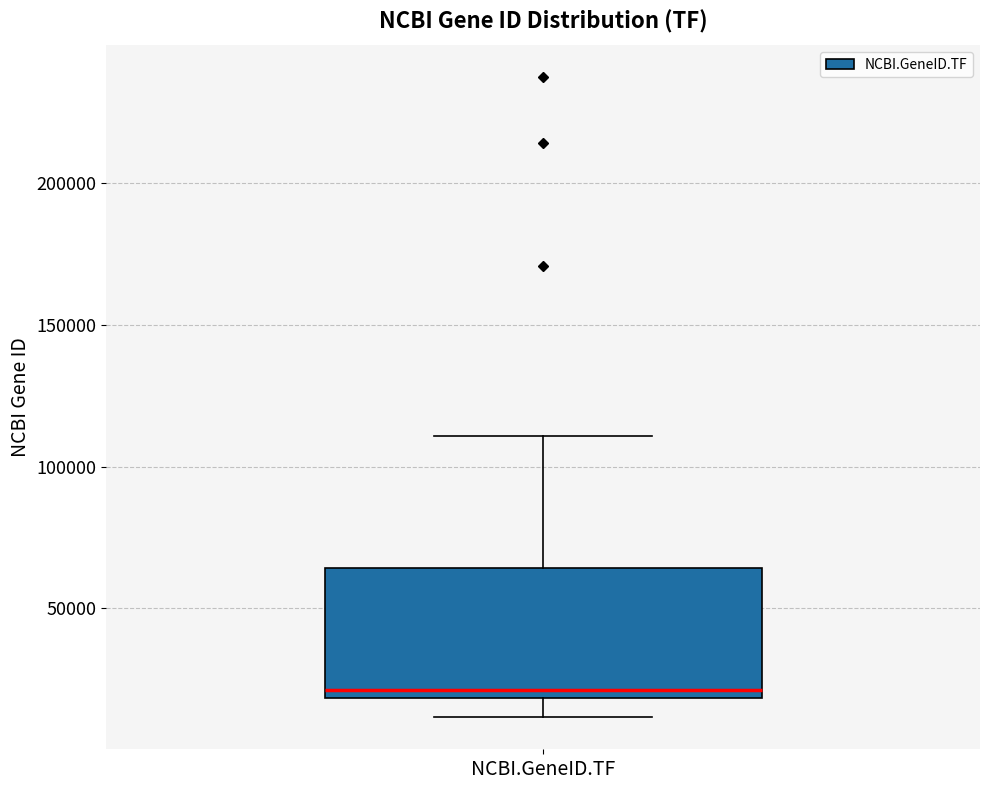

Transcribe this box plot: give where the median line is, the range the box spans, and where the two whiskers end, as read against the y-axis. The values are not printed on the chart, so give them approximately, as read against the axis.

median 20000 (just above the box's lower edge), box 20000 to 65000, whiskers 10000 to 110000